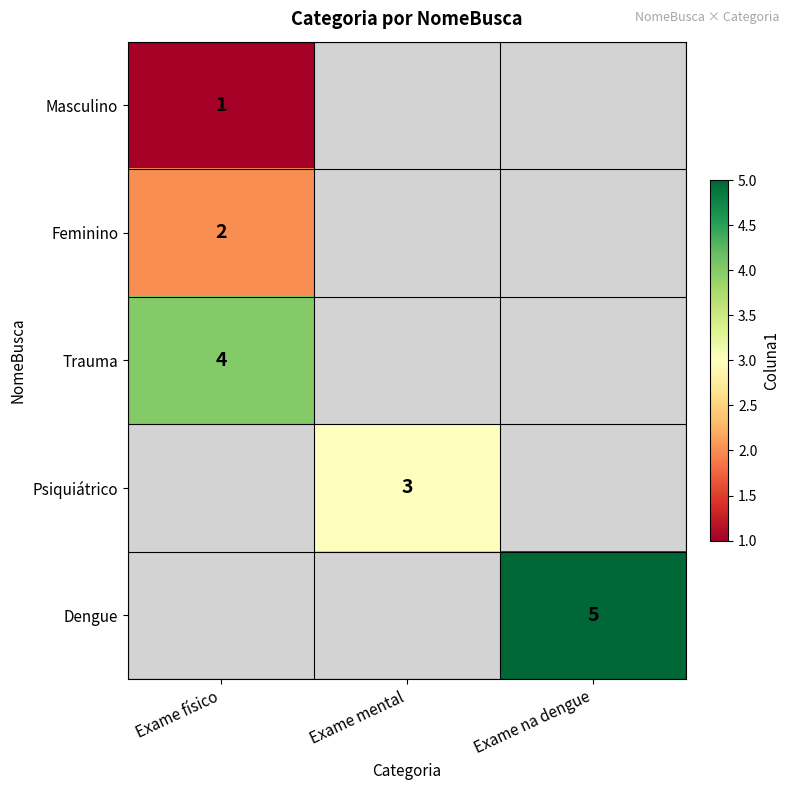

The value of Psiquiátrico at Exame mental is 3. True or false?

True